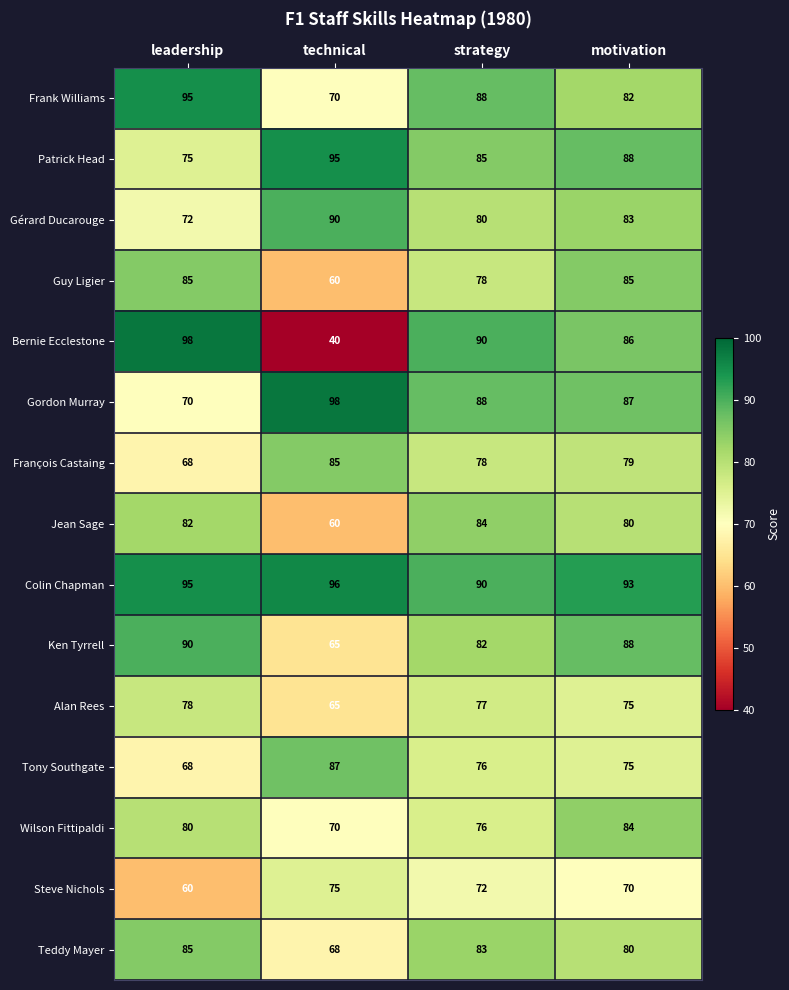

What is the smallest value displayed?

40